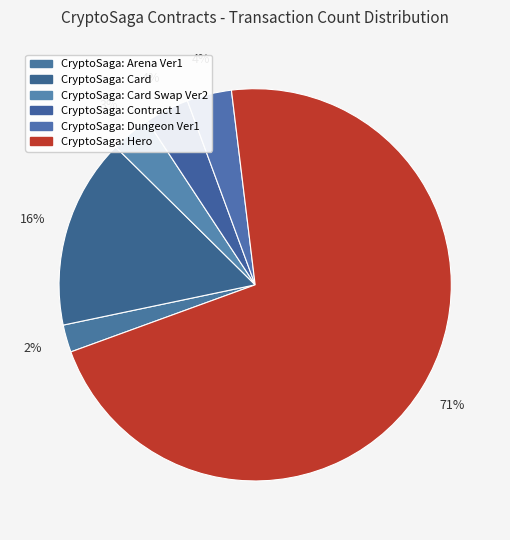

How many slices are in this pie chart?

6